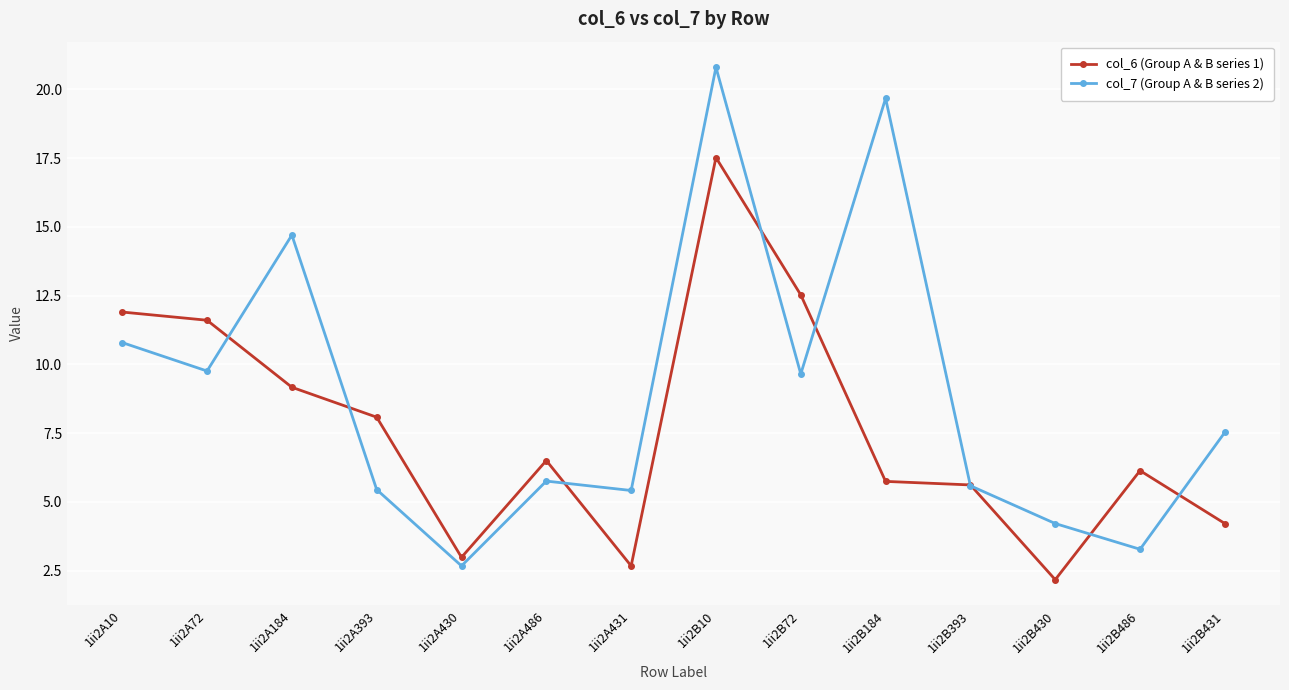

Between which two adjacent categories do col_7 (Group A & B series 2) and col_6 (Group A & B series 1) first intersect?

1ii2A72 and 1ii2A184